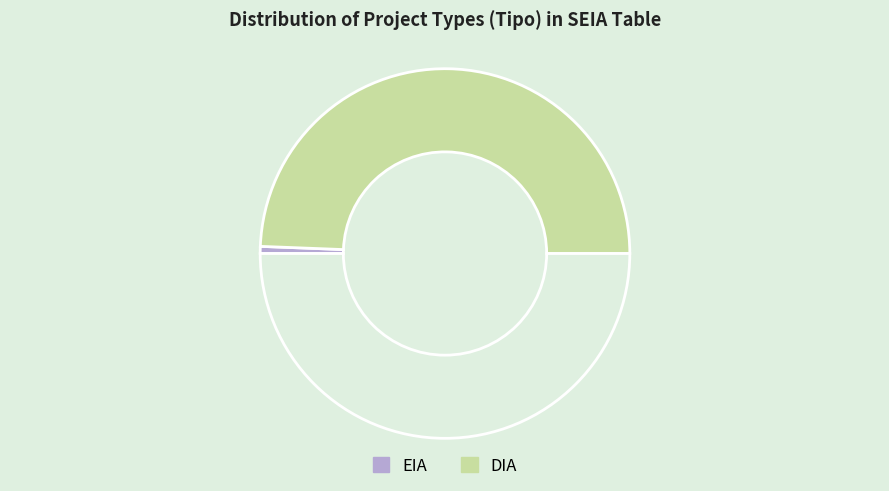

Count the number of slices in the pie.

3